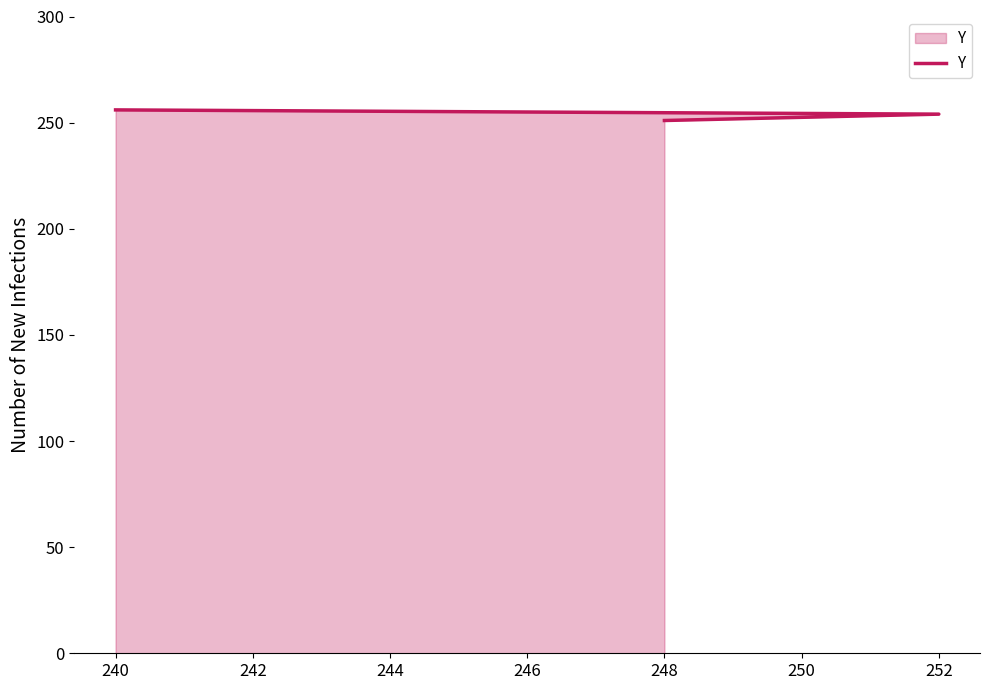

Count the values in the range 251 to 256.

3